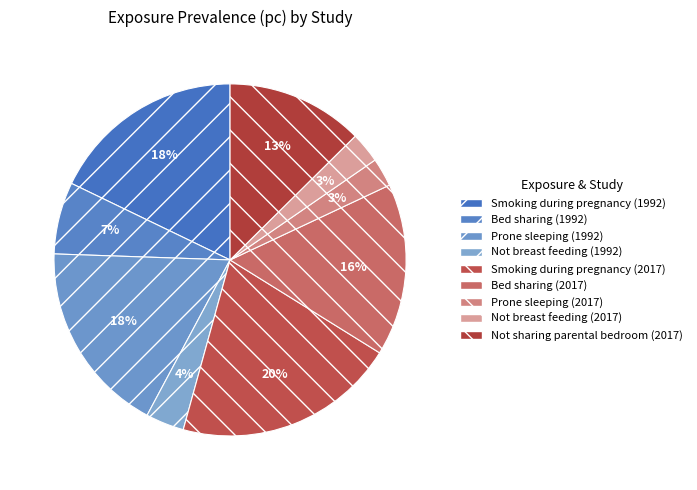

To the nearest percent, what is the average slice percentage?

11%